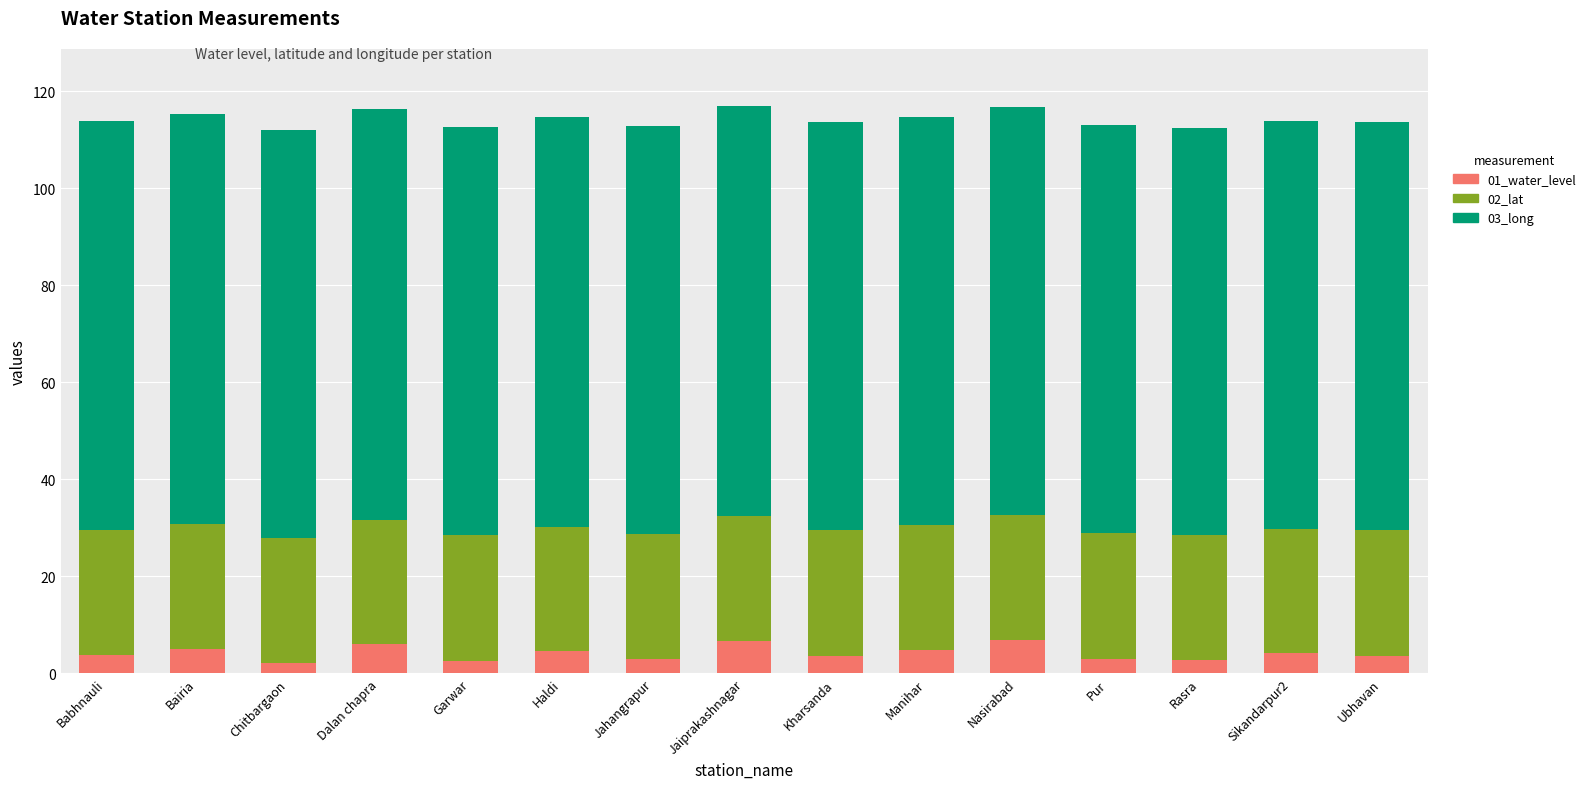

What is the total value across all series at Nasirabad?

116.8